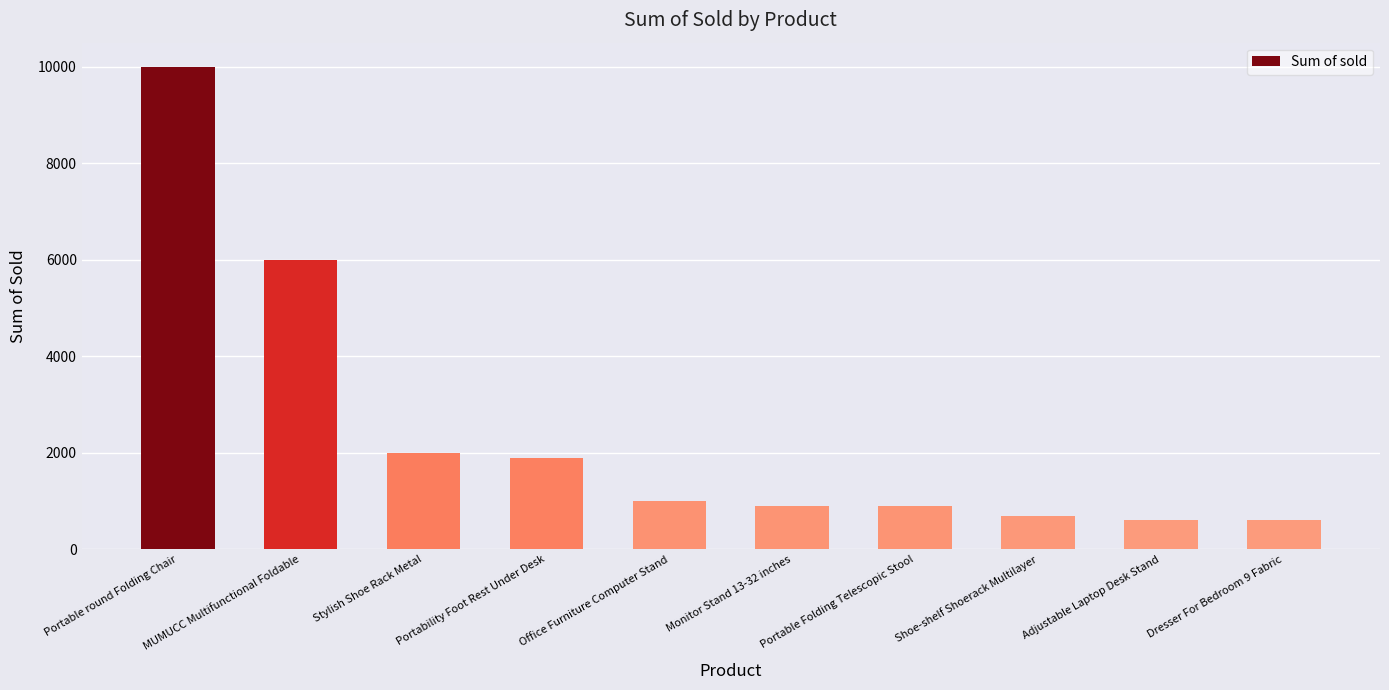

Does the chart contain any negative values?

No